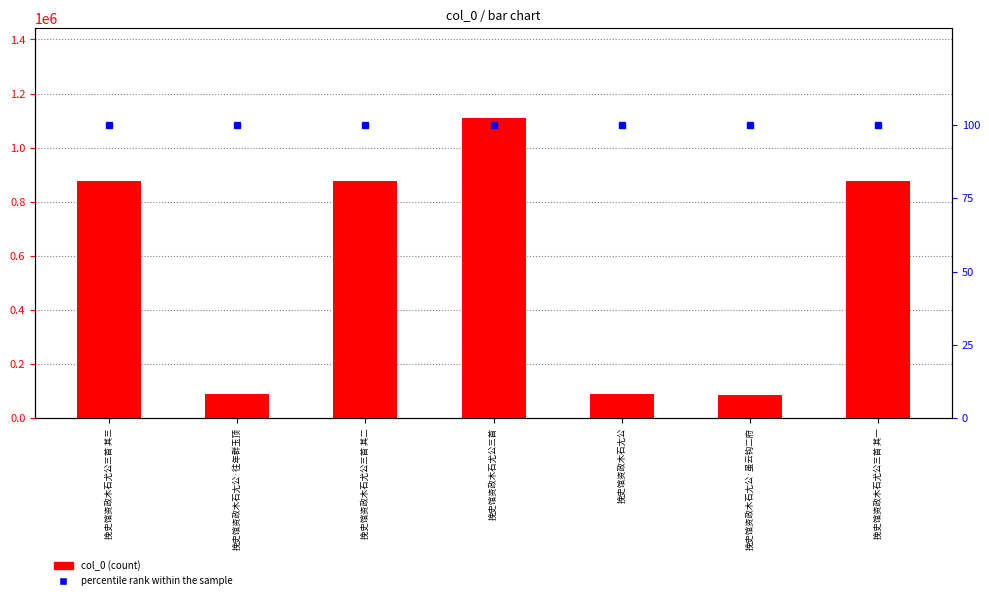

Which series has the largest range (max minus min)?

col_0